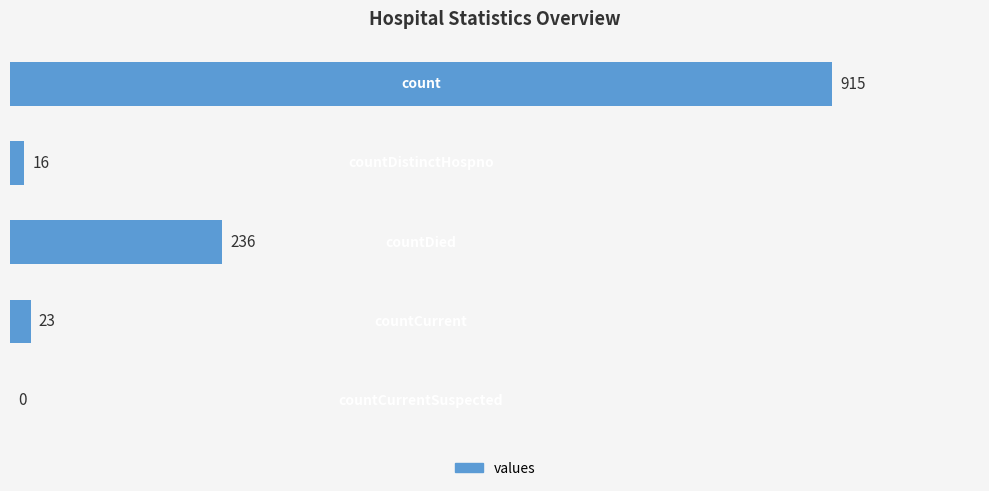

What is the sum of all values?

1190